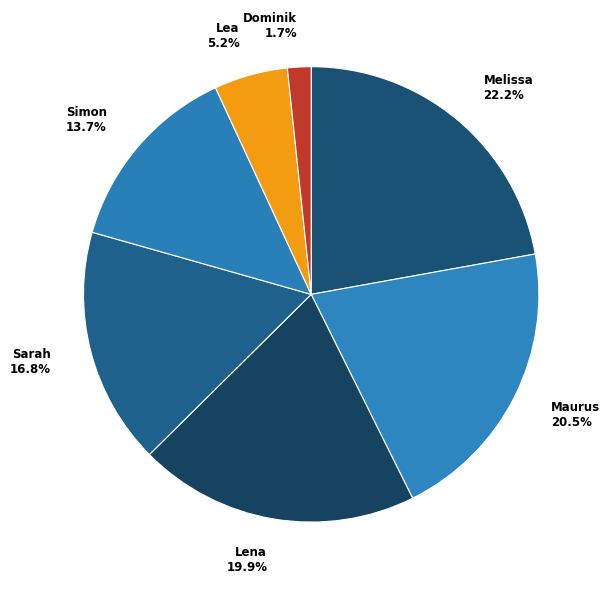

How many slices are in this pie chart?

7